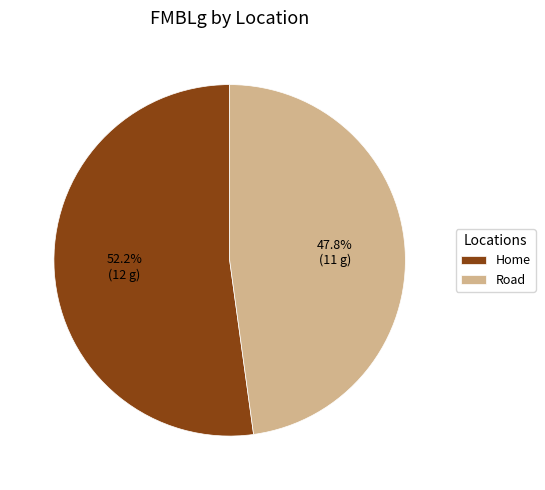

What portion of the pie excludes Home?

47.8%